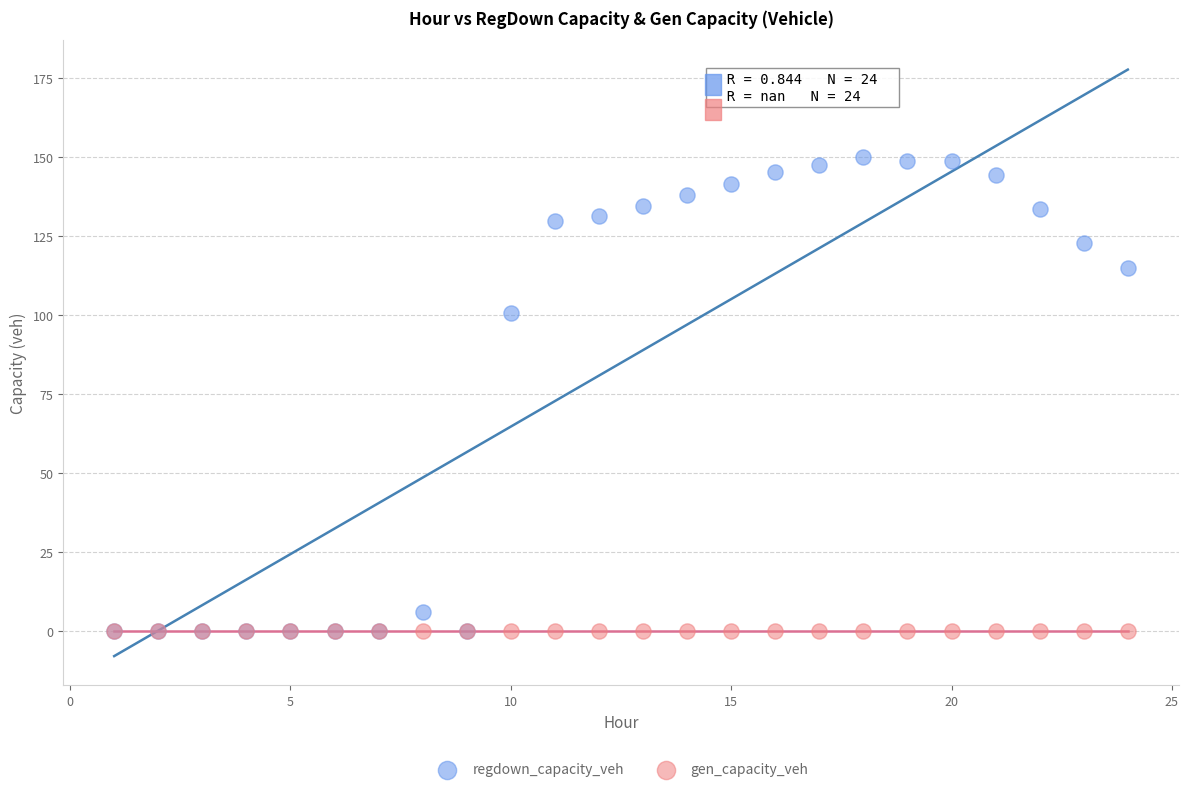

Which series contains the highest Y value?

regdown_capacity_veh